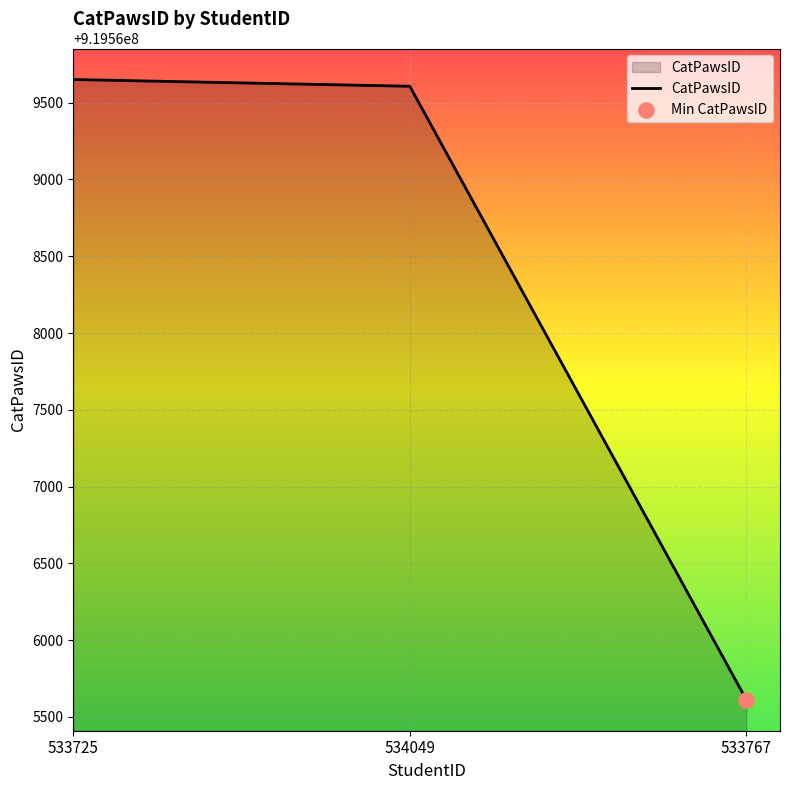

Which has a higher value, 534049 or 533725?

533725